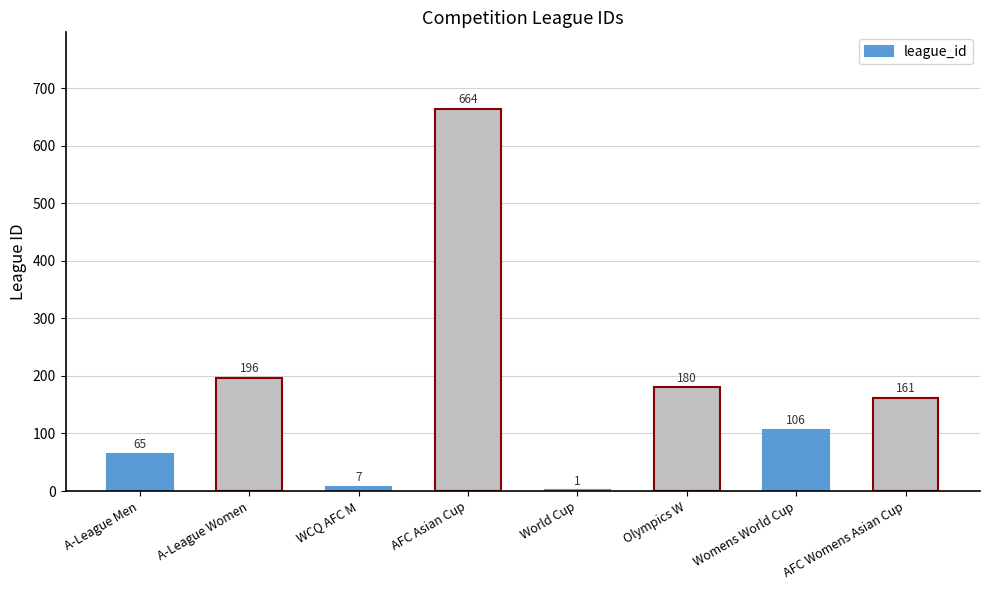

At which category does the chart reach its peak across all series?

AFC Asian Cup